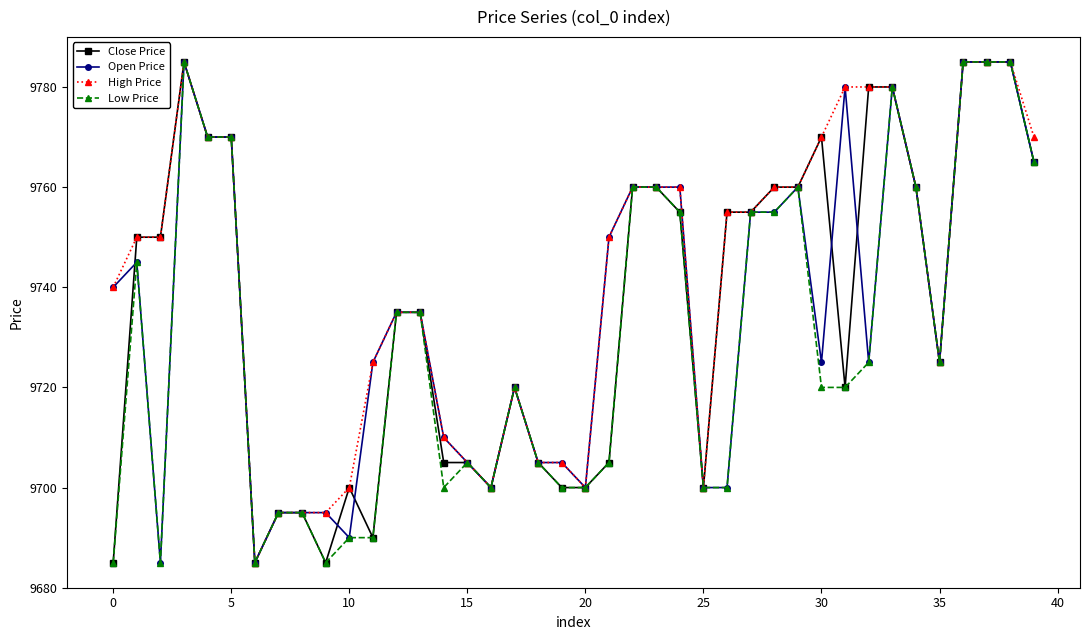

Which series has the largest total across all categories?

High Price